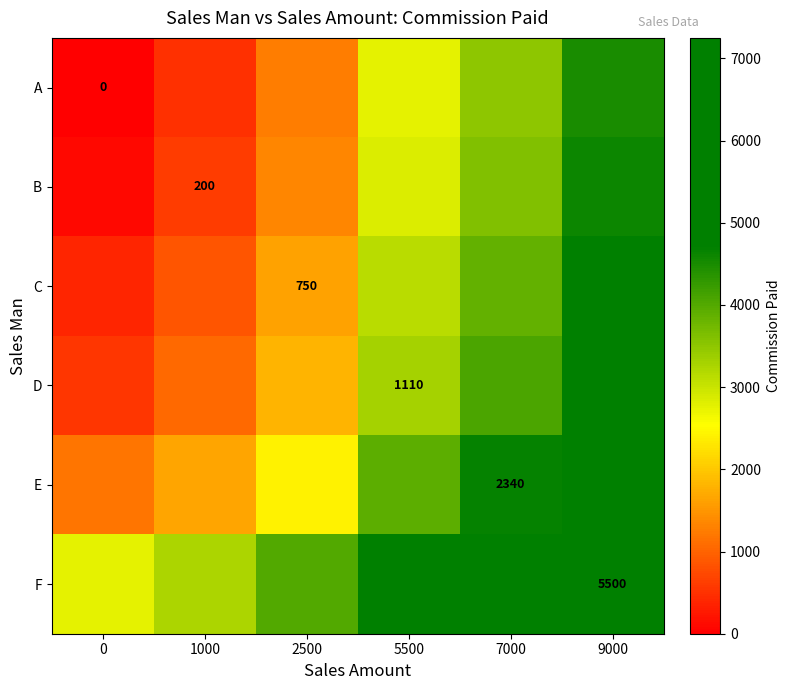

The B series shows 286 at 1000. True or false?

False